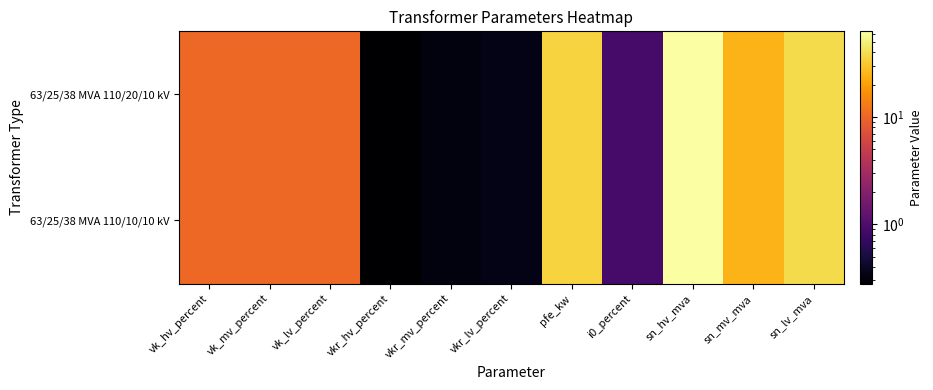

Which category has the lowest value across all series?

vkr_hv_percent